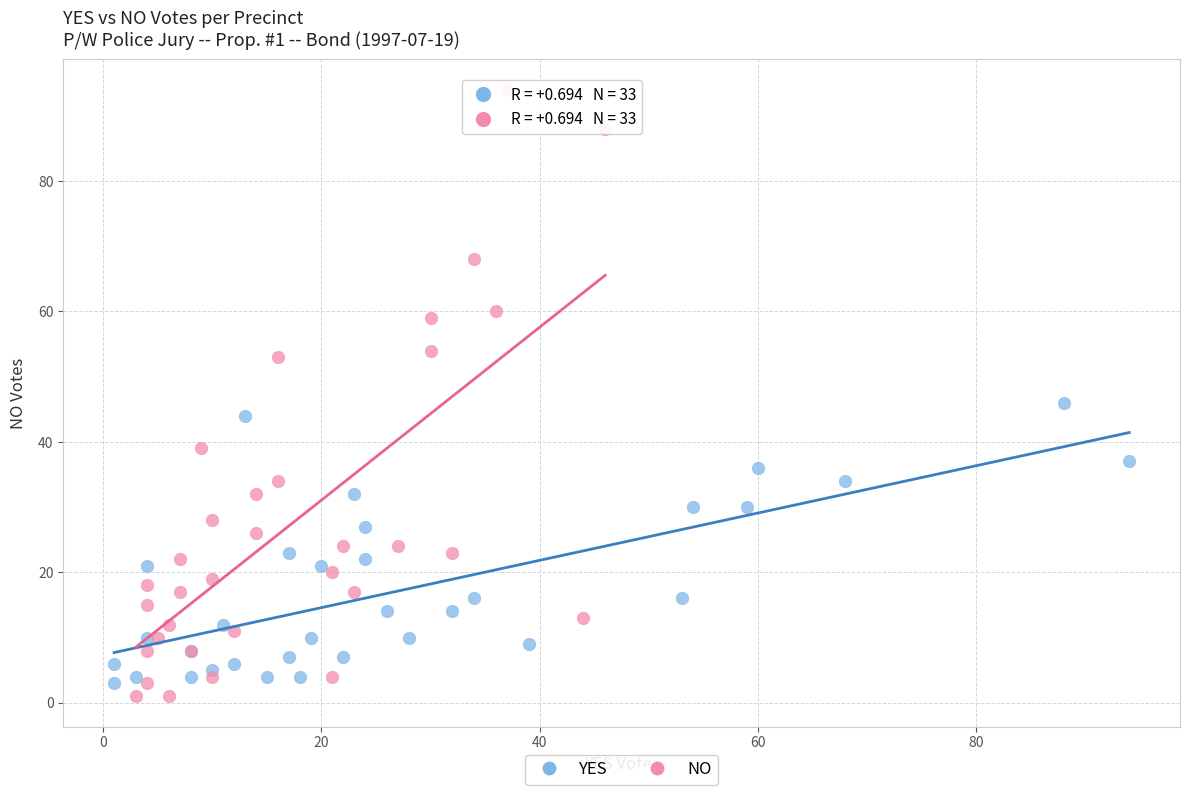

Which series has the widest spread of Y values?

NO